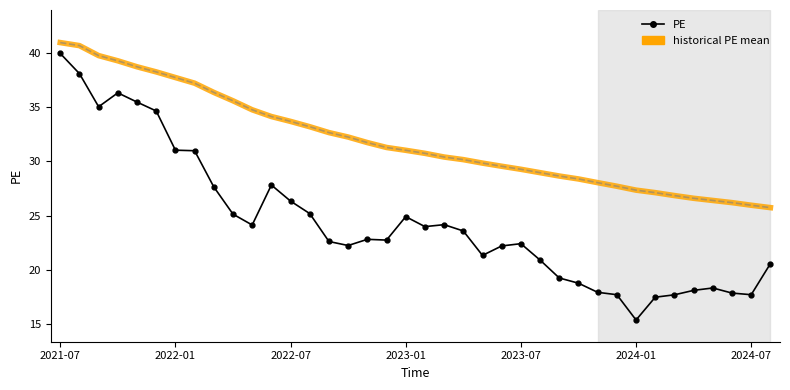

List the series in order of their overall mean, lowest first.

PE, historical PE mean